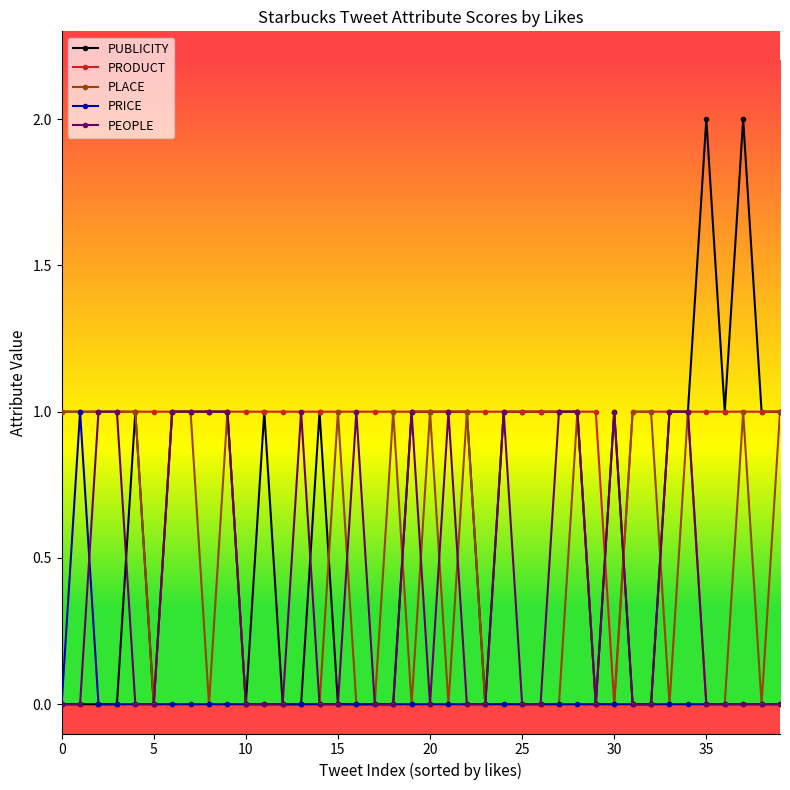

What is the value of the PUBLICITY point at the 29th from the left?

1